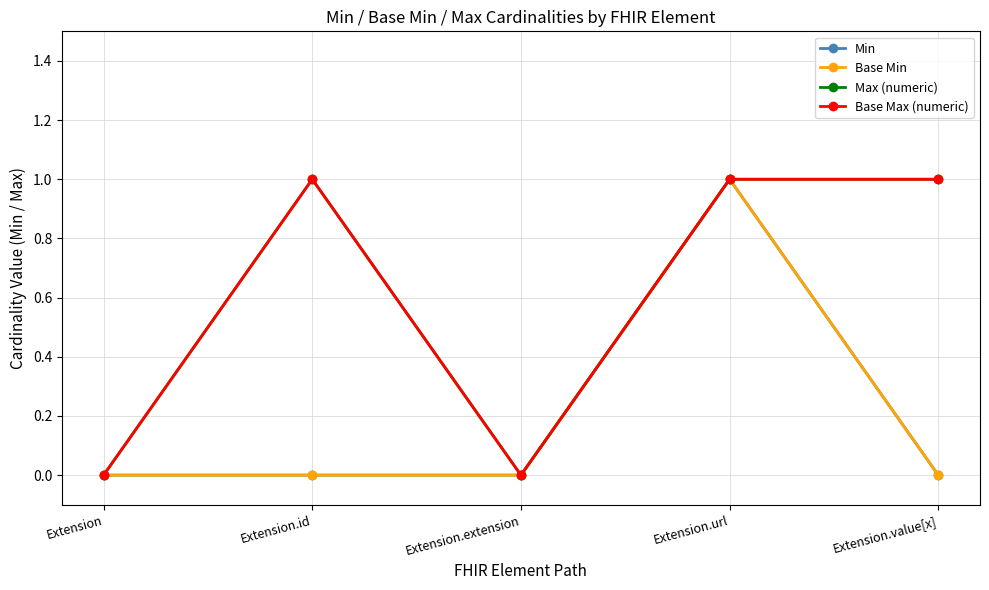

True or false: Min and Base Max (numeric) intersect in this chart.

False